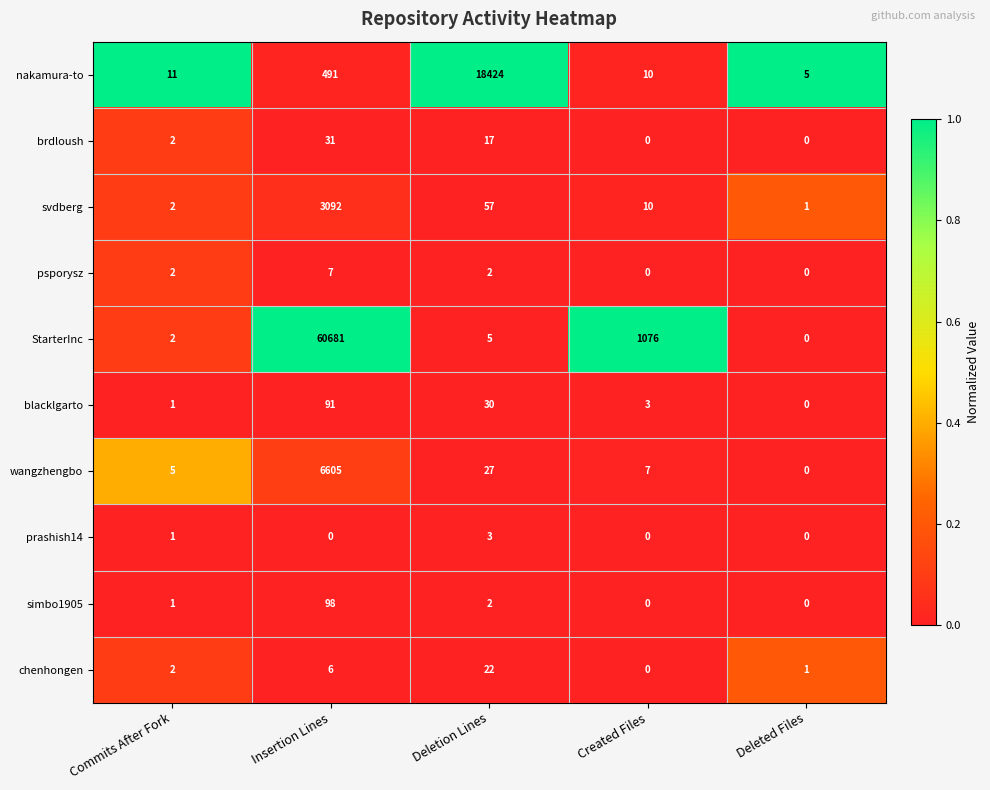

Which series changed the most between Insertion Lines and Deleted Files?

StarterInc